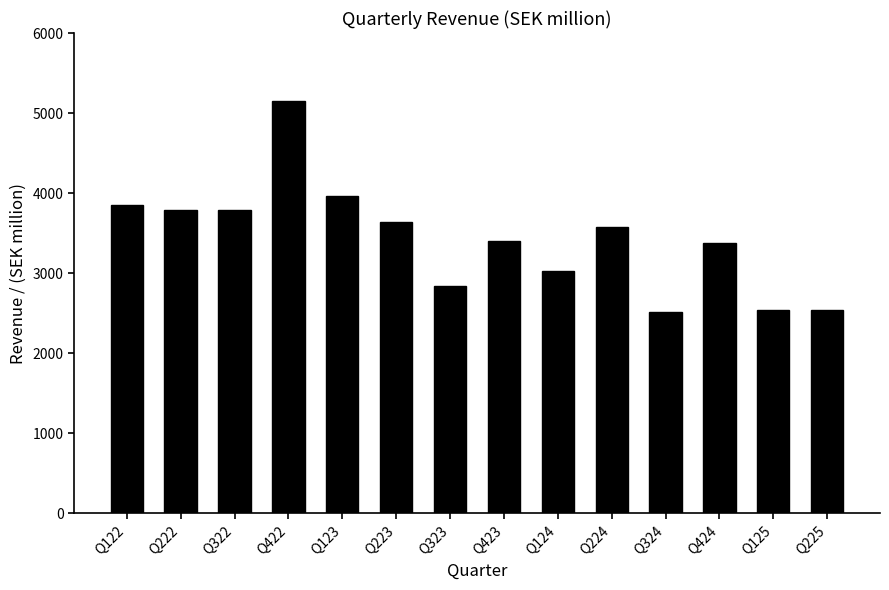

Which category has the highest value across all series?

Q422